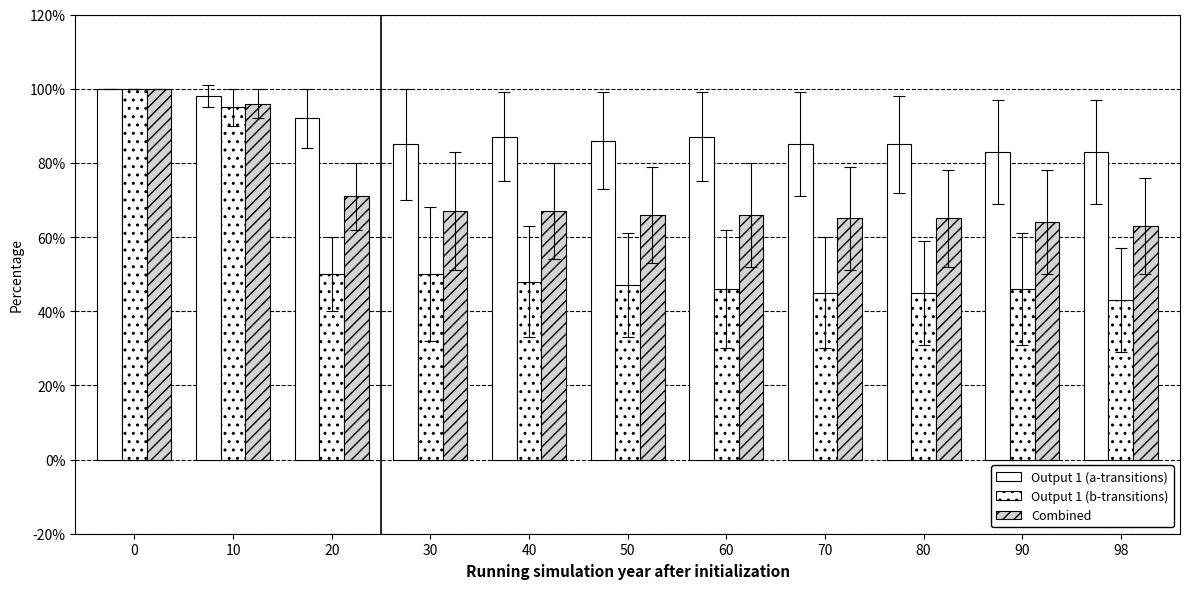

How many data points does each series have?

11